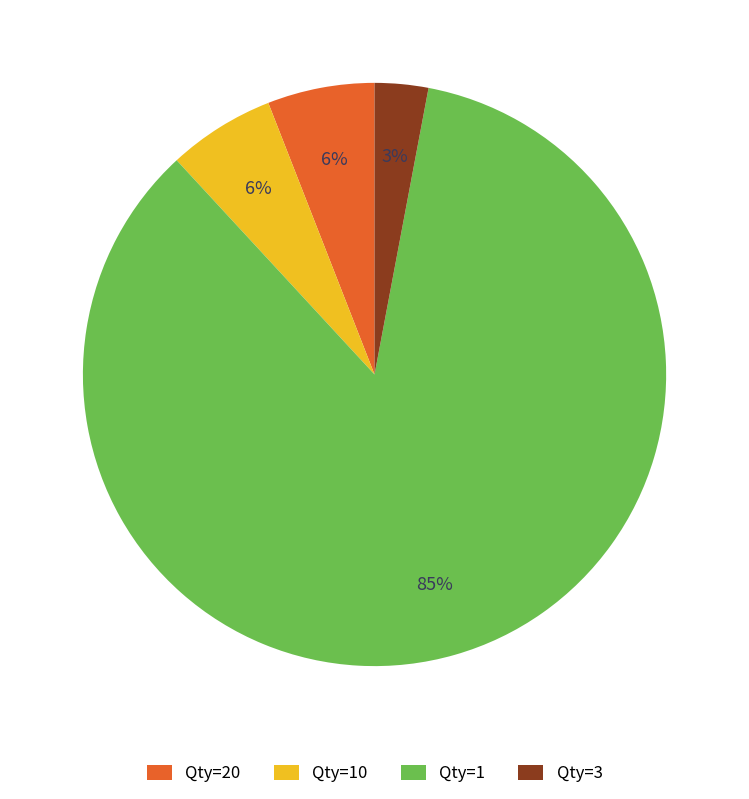

Do Qty=1 and Qty=10 together represent more than half of the pie?

Yes